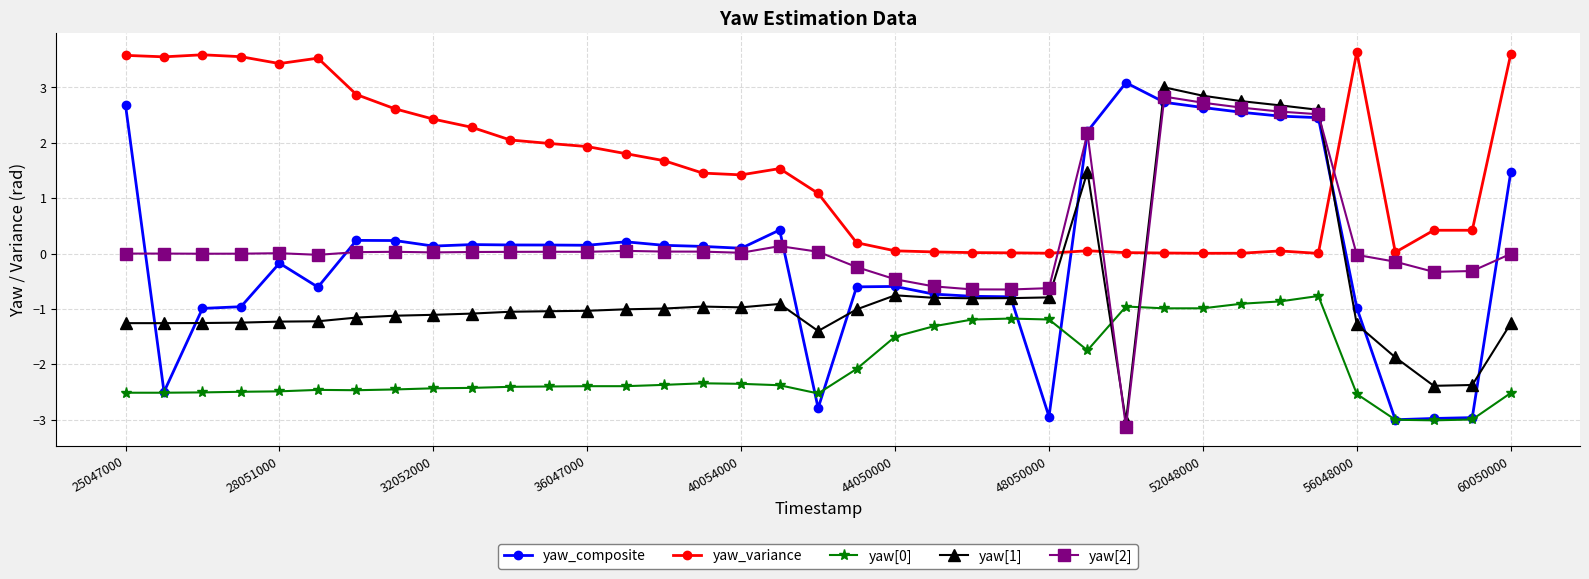

At how many categories does at least one series exceed 1?

28